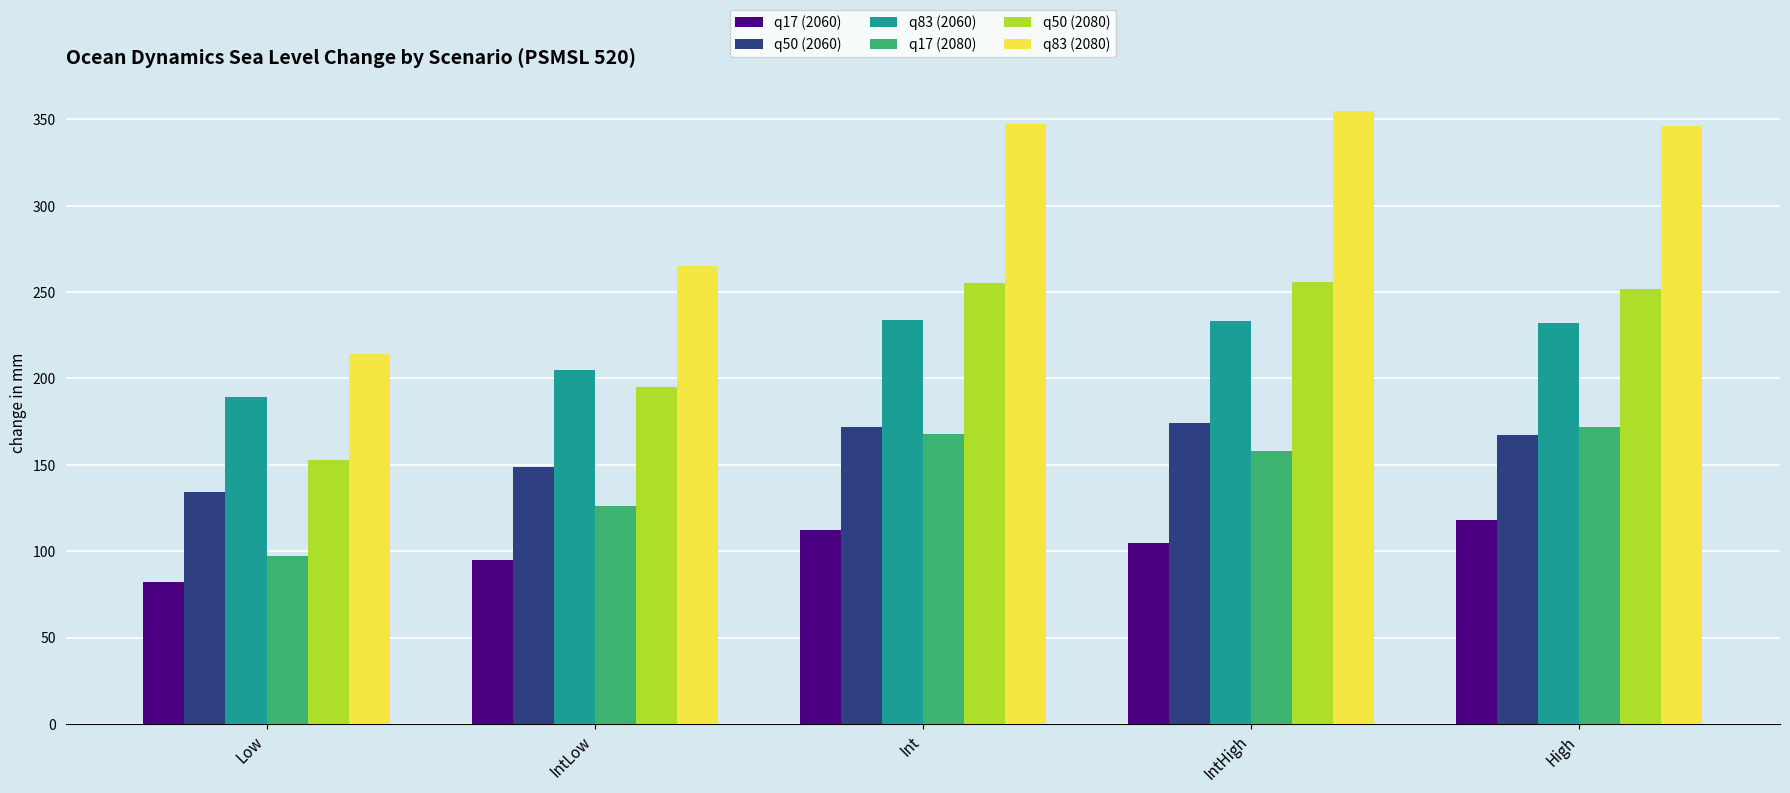

Where is q50 (2060) nearest to the value 154?

IntLow